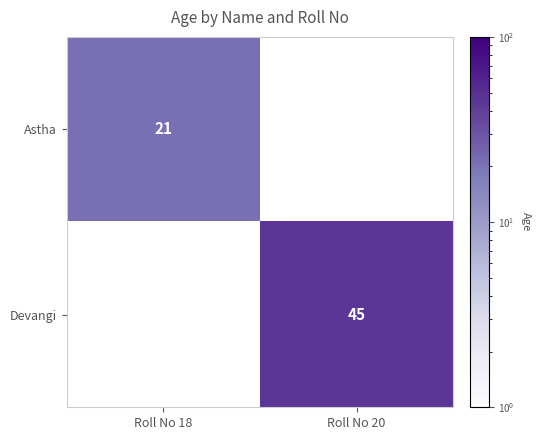

Is the value of Astha at Roll No 18 greater than the value of Devangi at Roll No 20?

No